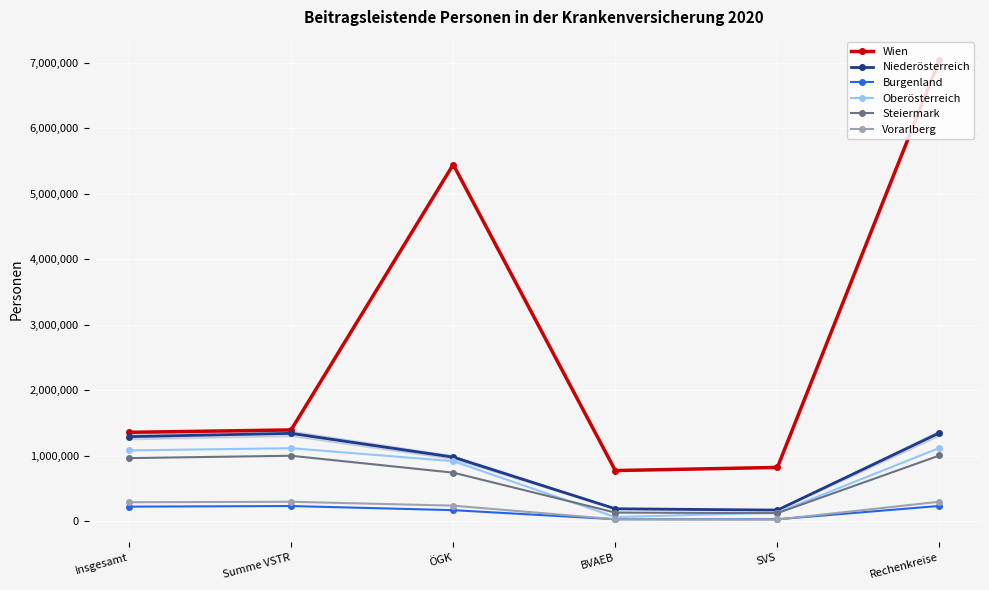

In Burgenland, how many points are lower than both neighbors (excluding endpoints)?

1